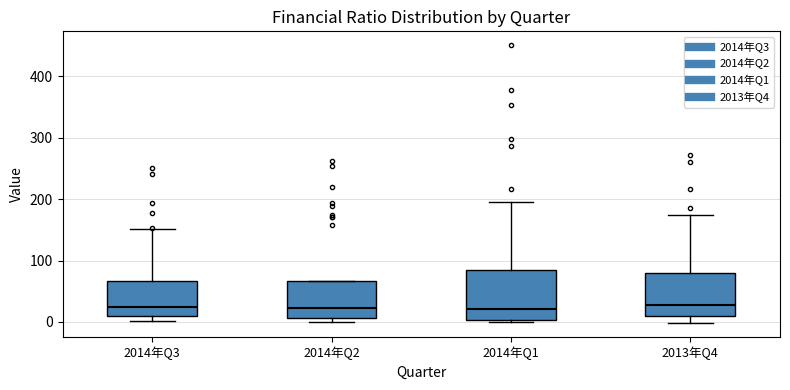

Where is the upper edge of the box for 2014年Q1 on the y-axis? The values are not printed on the chart, so give them approximately, as read against the axis.

80